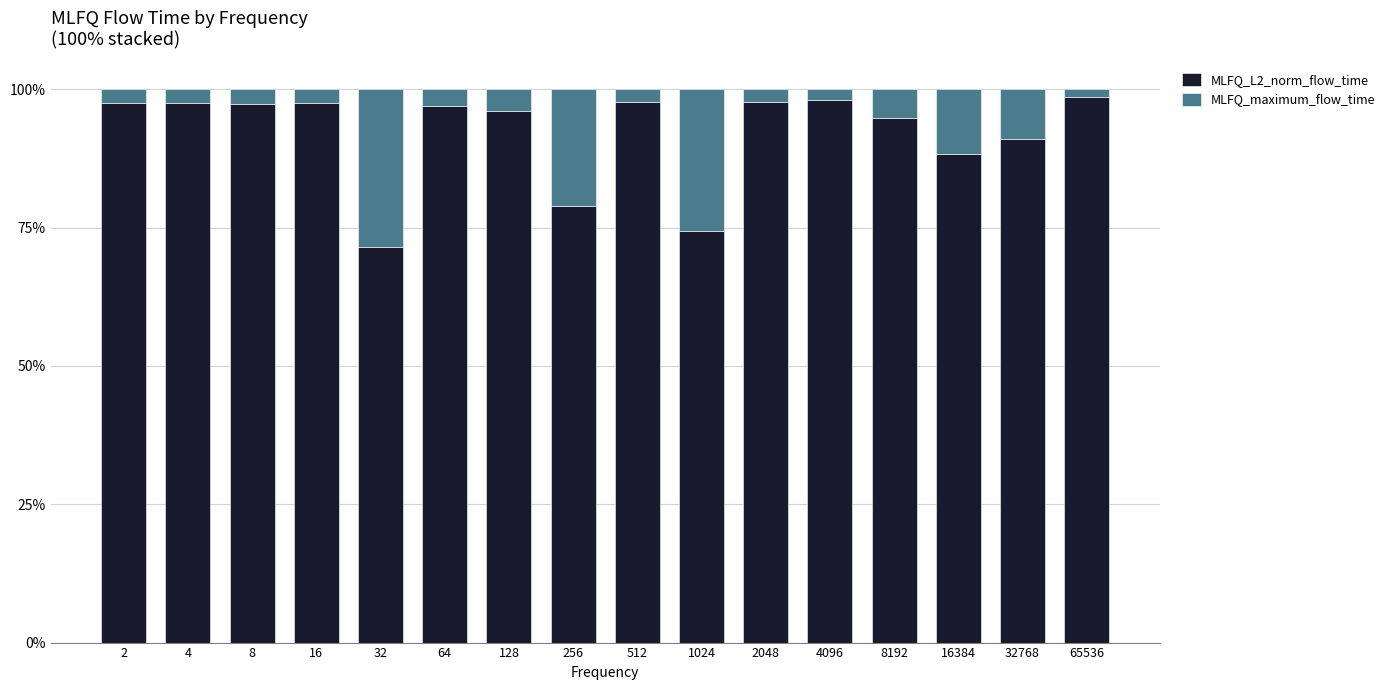

What are all the series names shown in the legend?

MLFQ_L2_norm_flow_time, MLFQ_maximum_flow_time